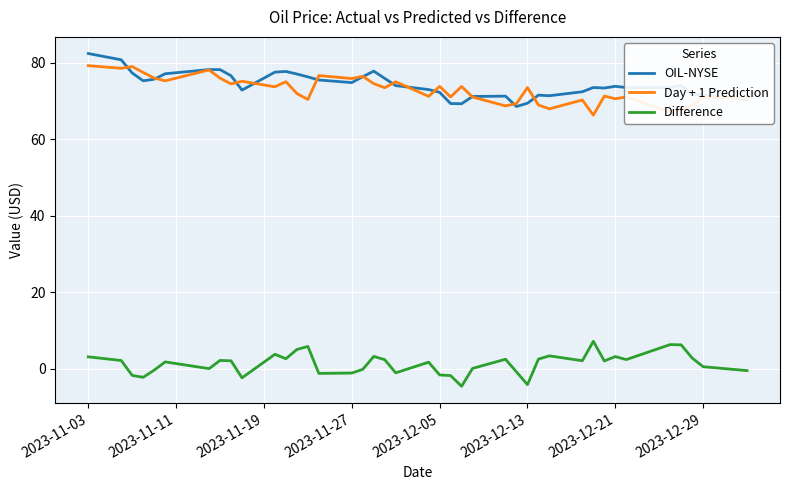

True or false: Day + 1 Prediction and Difference intersect in this chart.

False